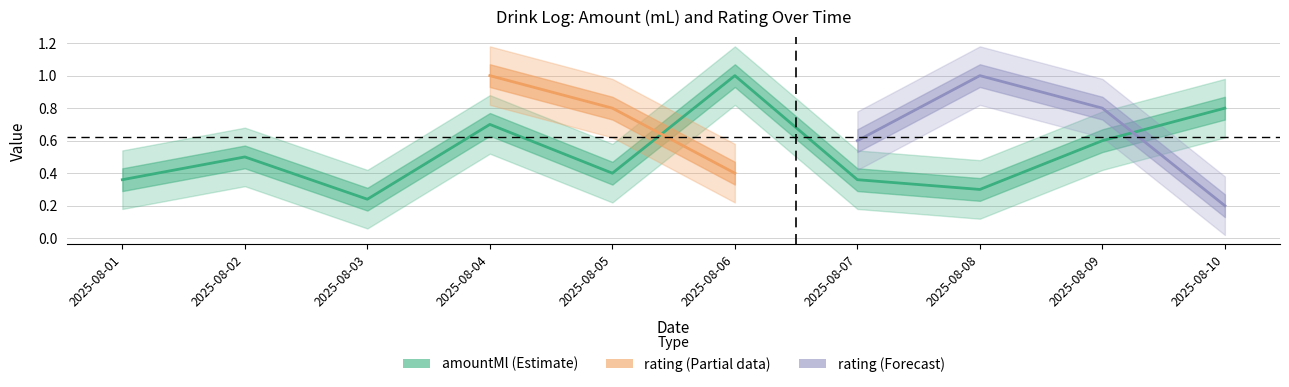

What is the value of the 8th point from the left?

0.3